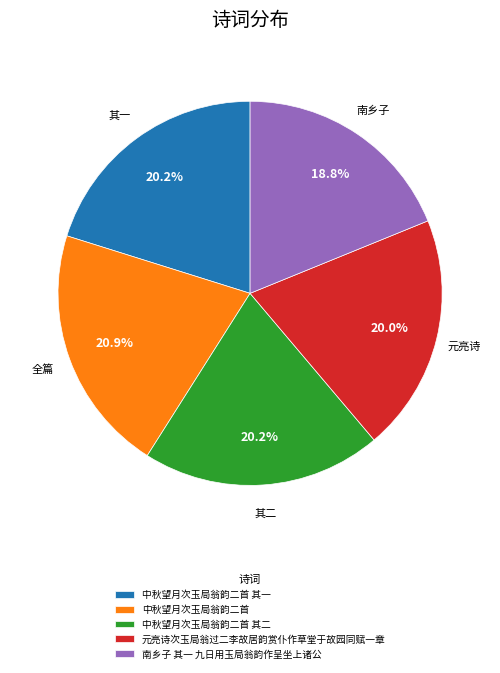

Is 中秋望月次玉局翁韵二首 其一 the majority of the pie?

No